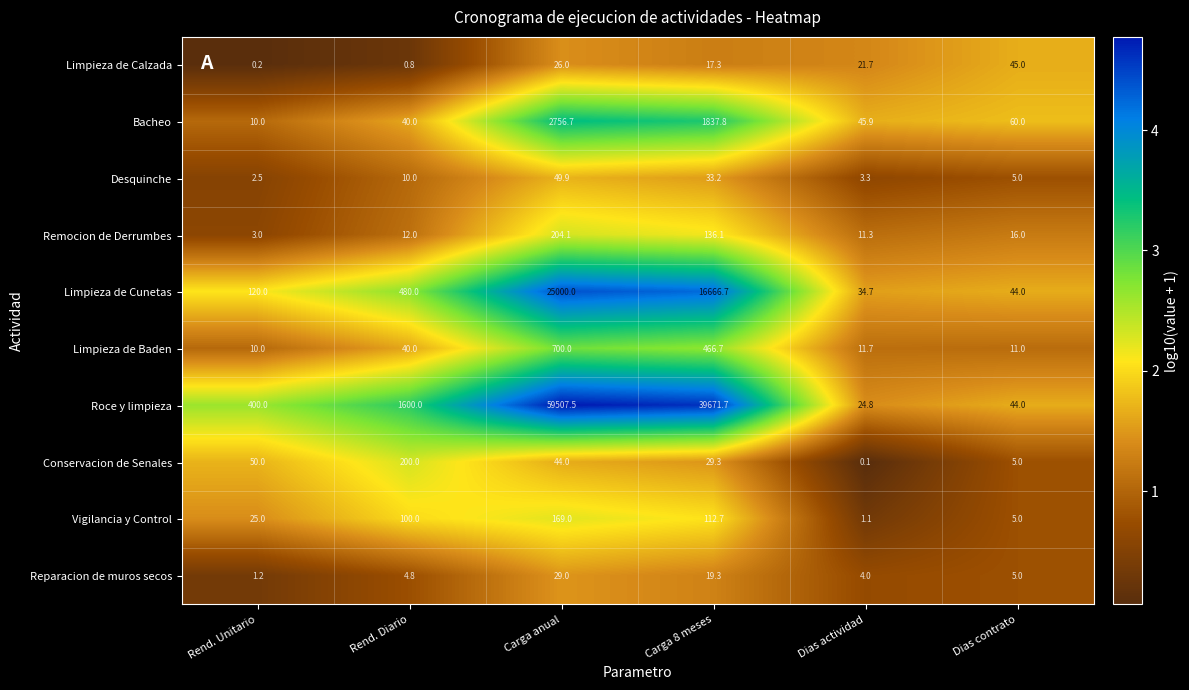

What is the average value of the Conservacion de Senales series?

54.7